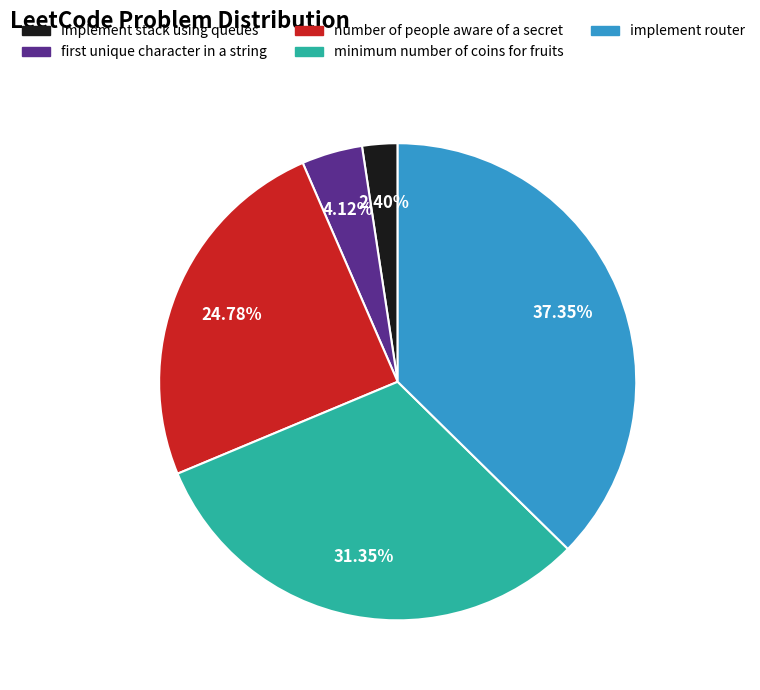

Is it true that implement stack using queues is 2% of the pie?

True